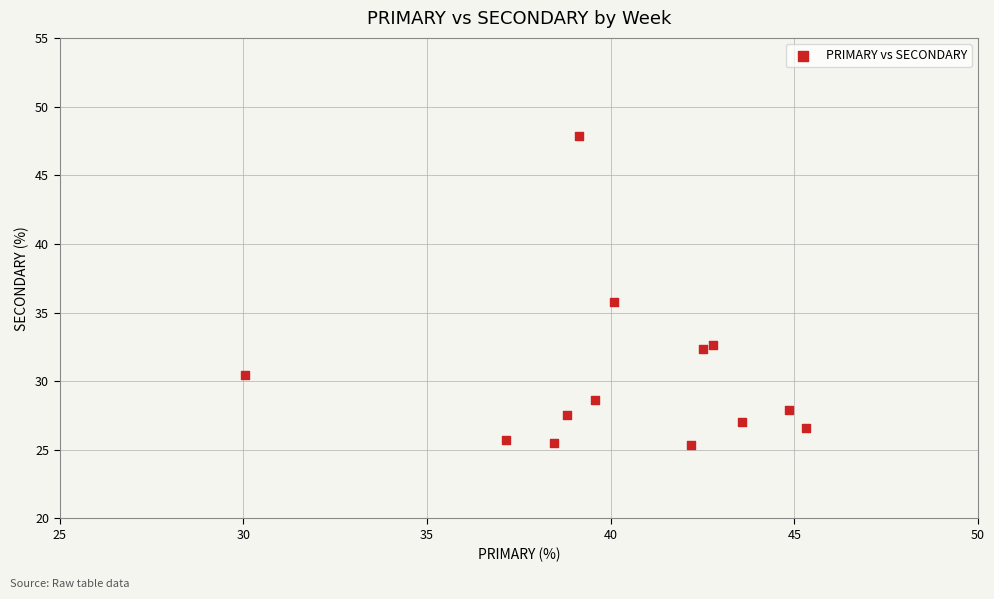

What is the range of Y values (max minus min)?

22.5